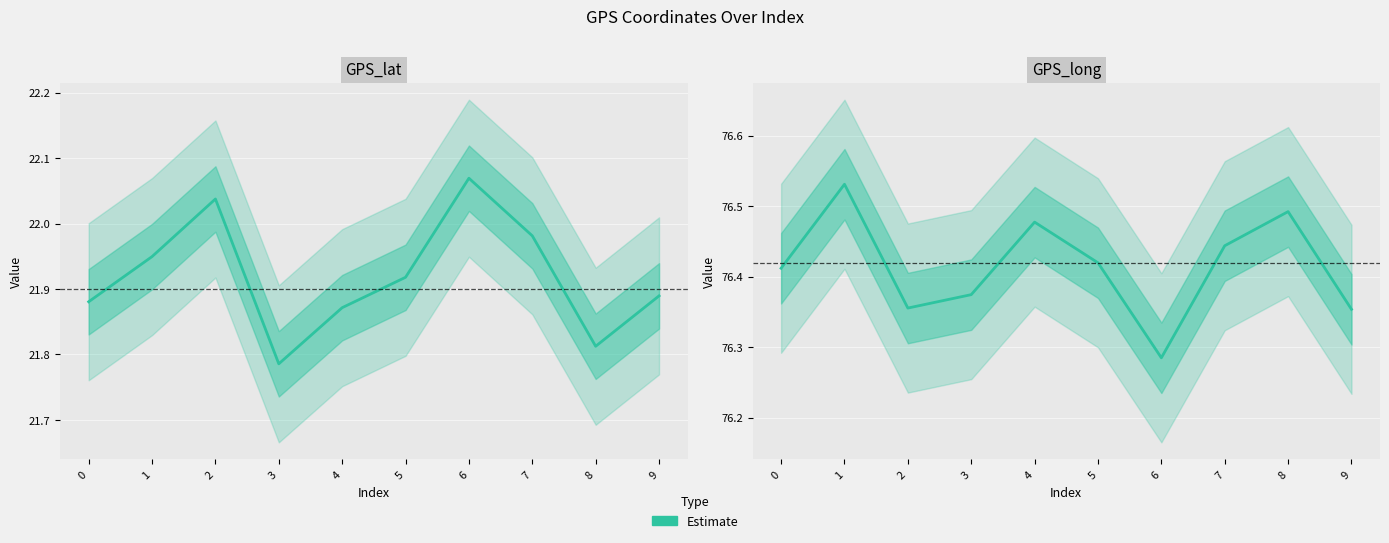

List the labels in order of value, largest first.

1, 8, 4, 7, 5, 0, 3, 2, 9, 6